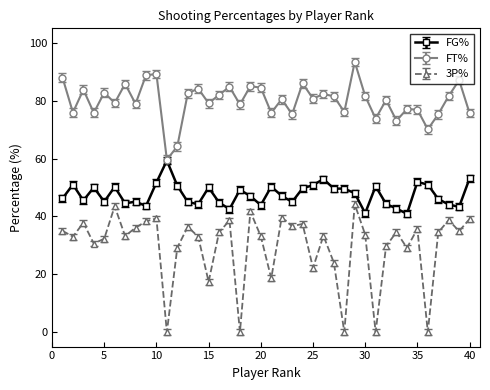

What is the maximum value shown in the chart?

93.4